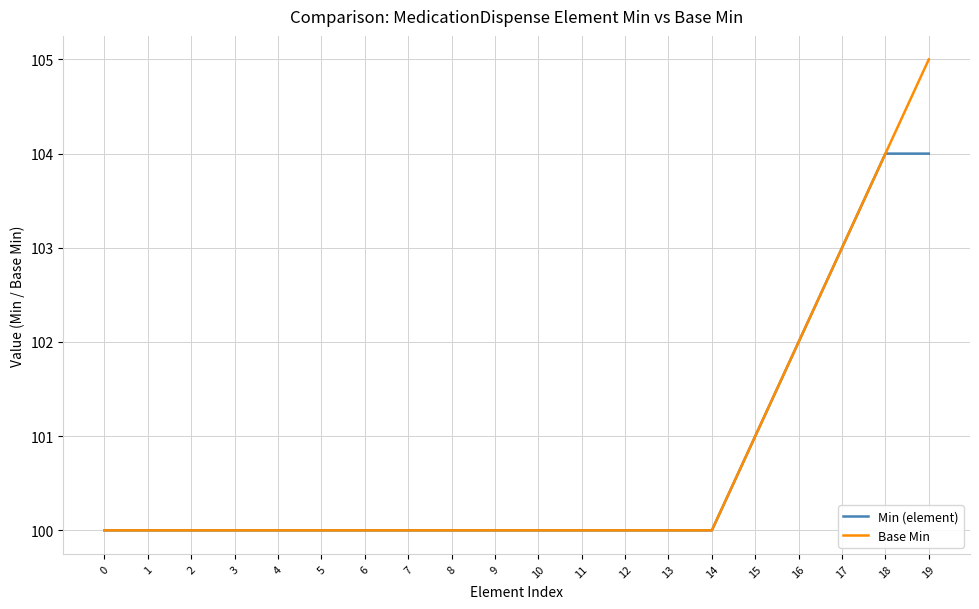

The Base Min series shows 102 at 16. True or false?

True